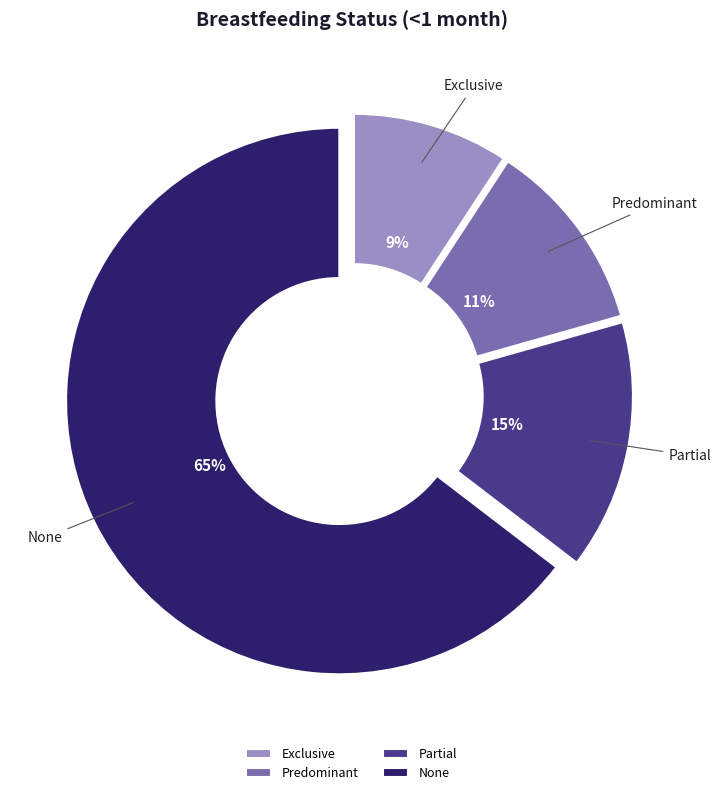

What is the majority slice?

None